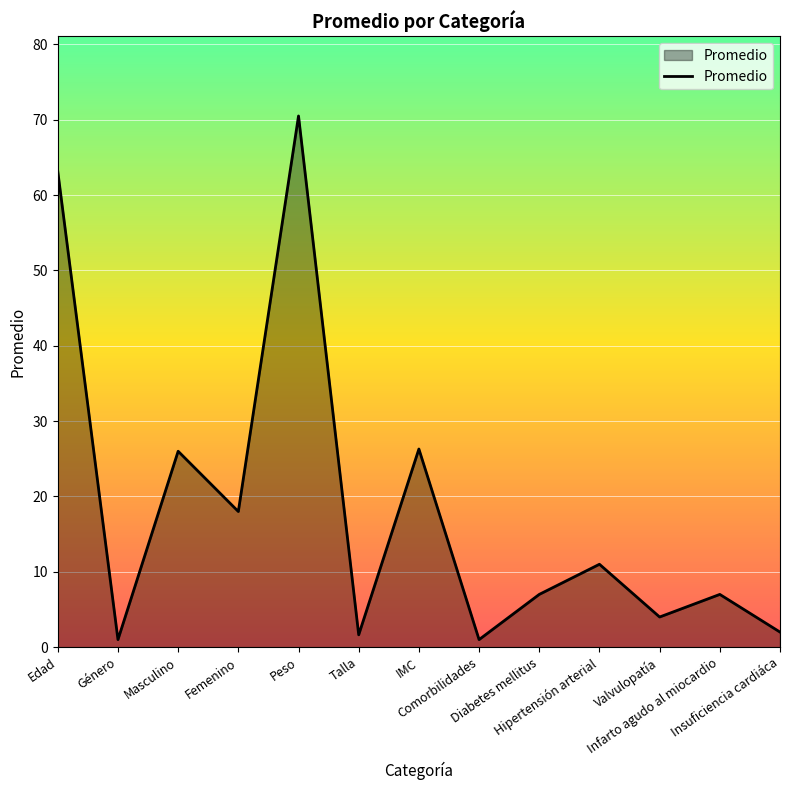

What is the greatest value displayed?

70.5